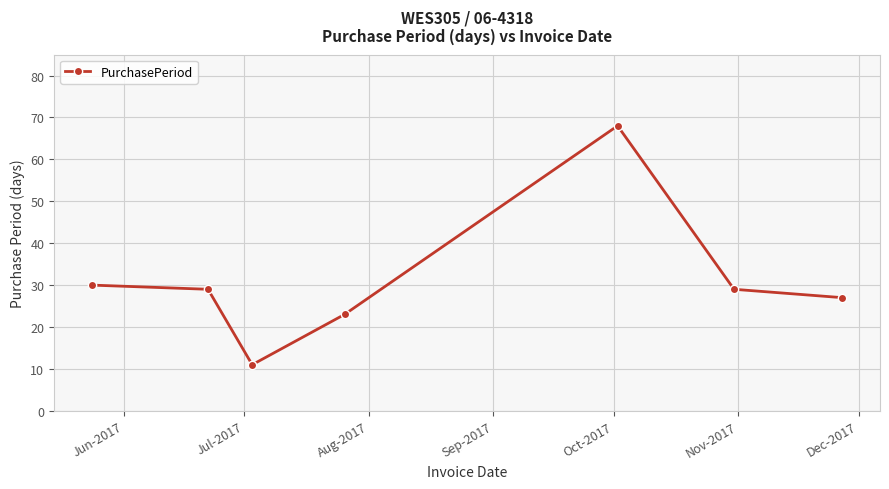

True or false: there are more than 2 points higher than both neighbors.

False